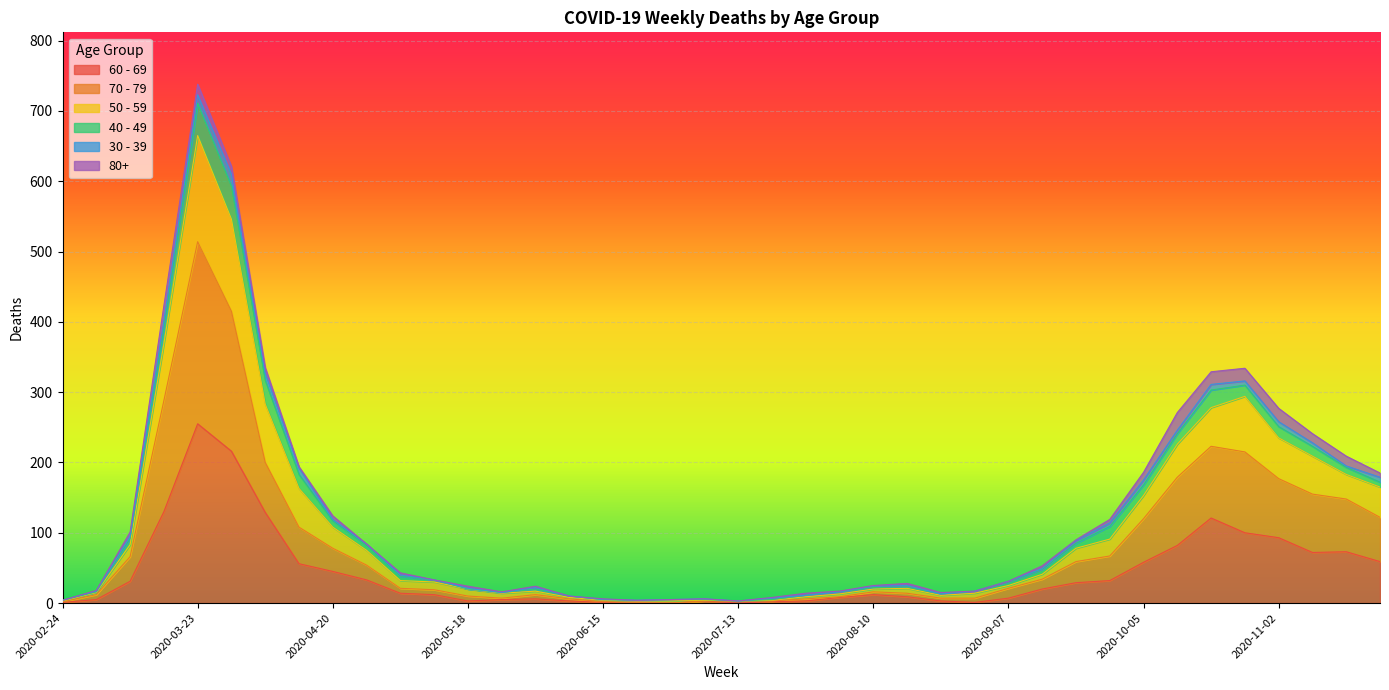

The value of 60 - 69 at 2020-04-27 is 23. True or false?

False